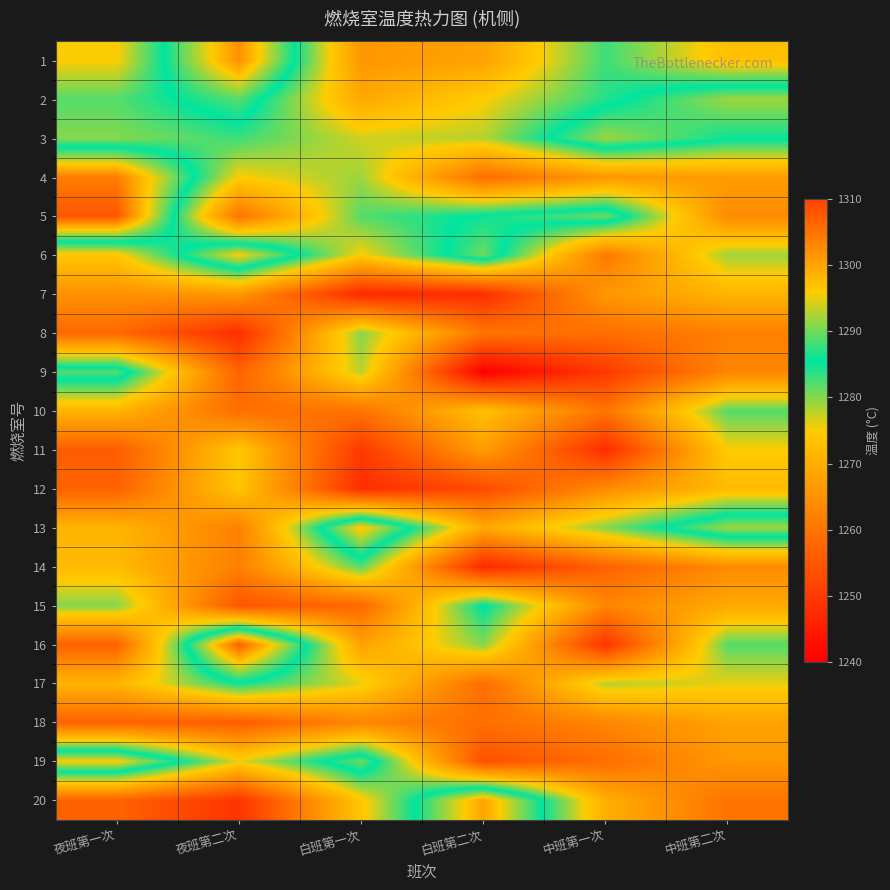

At which category is the sum across all series the highest?

夜班第一次